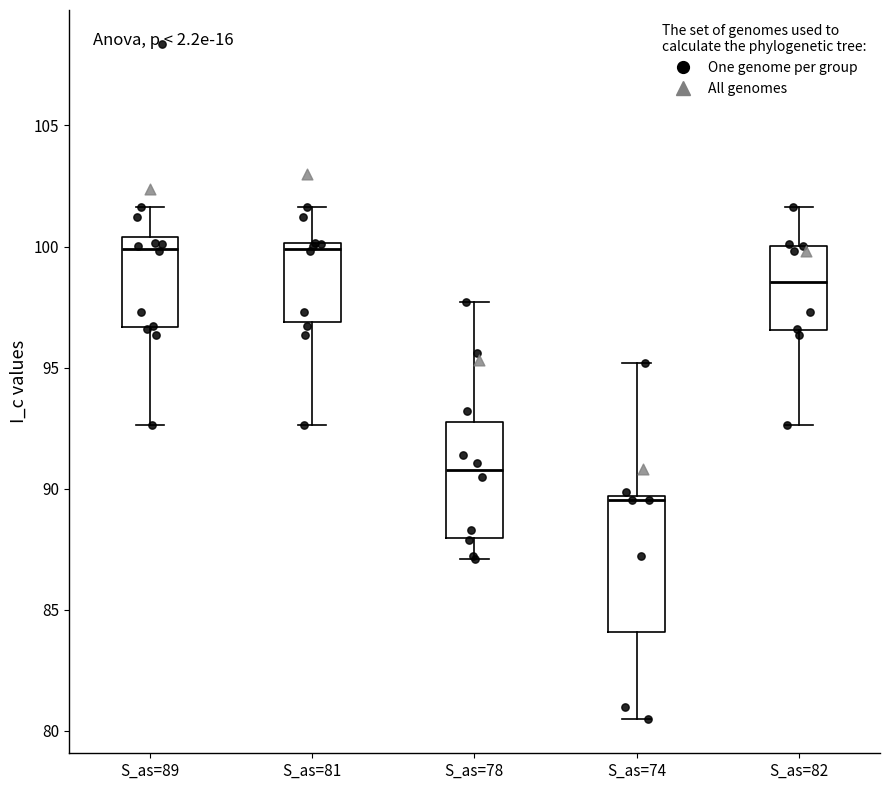

Where does the upper whisker of the box for S_as=74 end on the y-axis? The values are not printed on the chart, so give them approximately, as read against the axis.

95.0